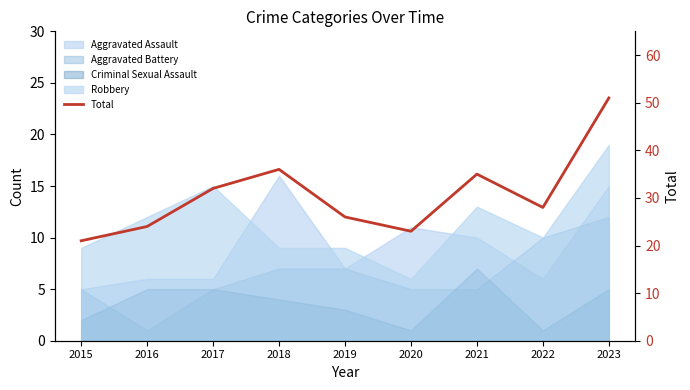

Reading left to right, list all the values displayed in this chart.

2015=21	2016=24	2017=32	2018=36	2019=26	2020=23	2021=35	2022=28	2023=51